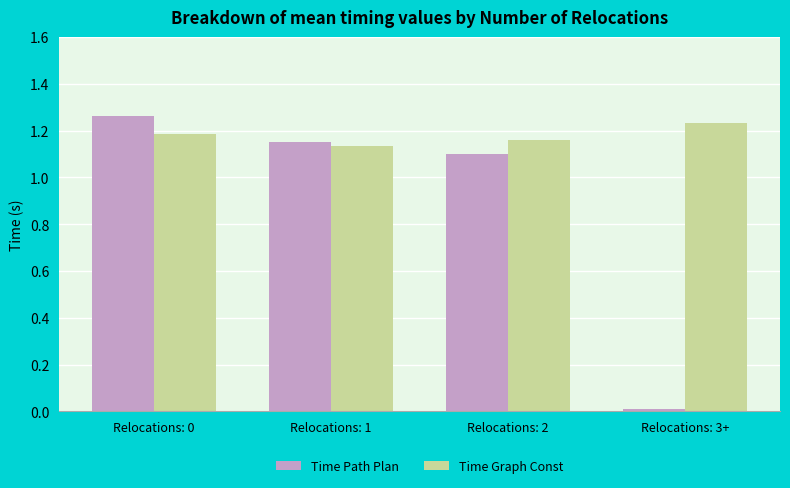

What is the sum of all Time Graph Const values?

4.7